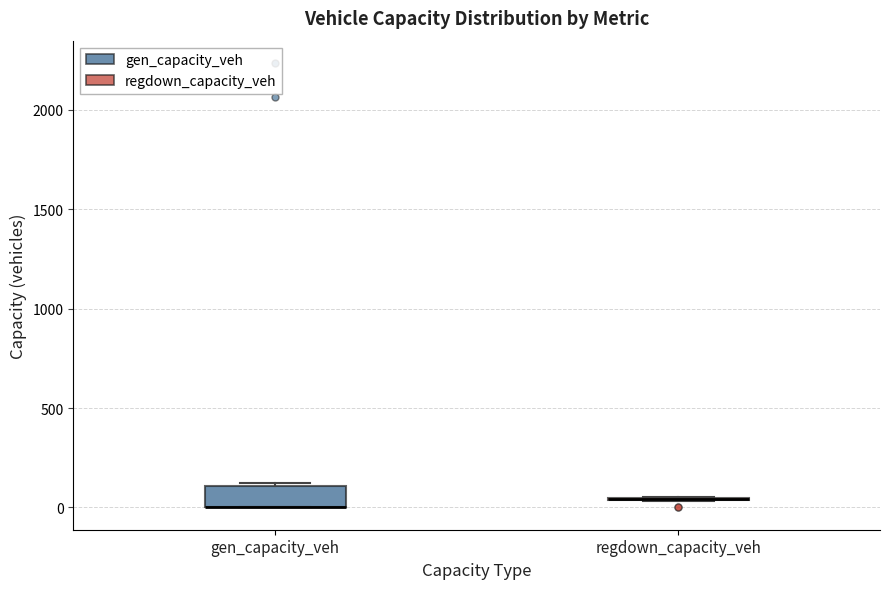

Where is the lower edge of the box for gen_capacity_veh on the y-axis? The values are not printed on the chart, so give them approximately, as read against the axis.

0